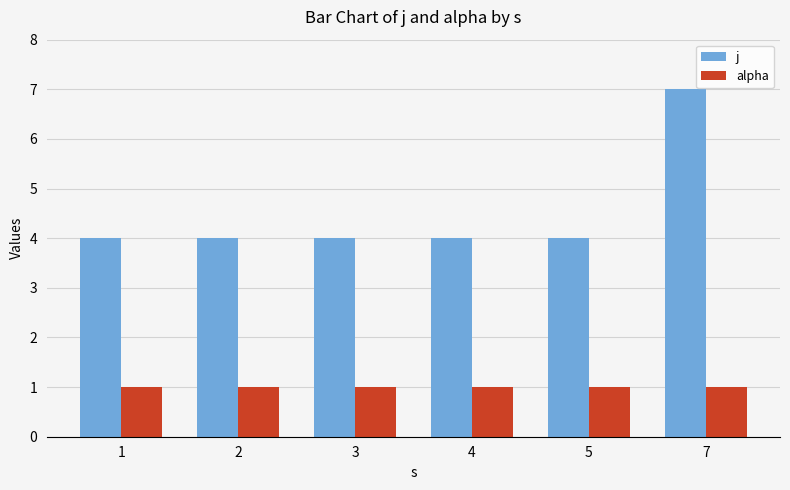

What is the value of the j bar at the 5th from the left?

4